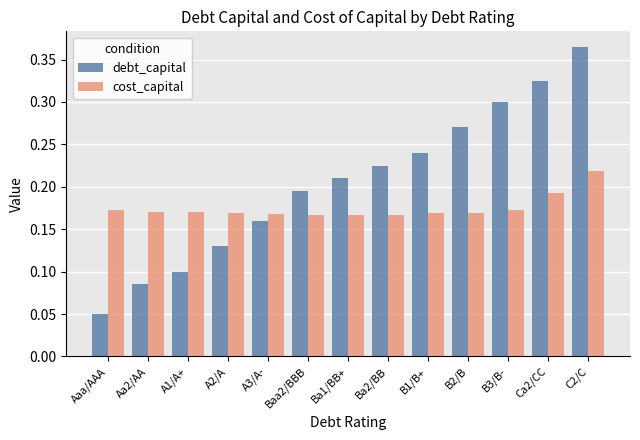

Count the number of data series in this chart.

2